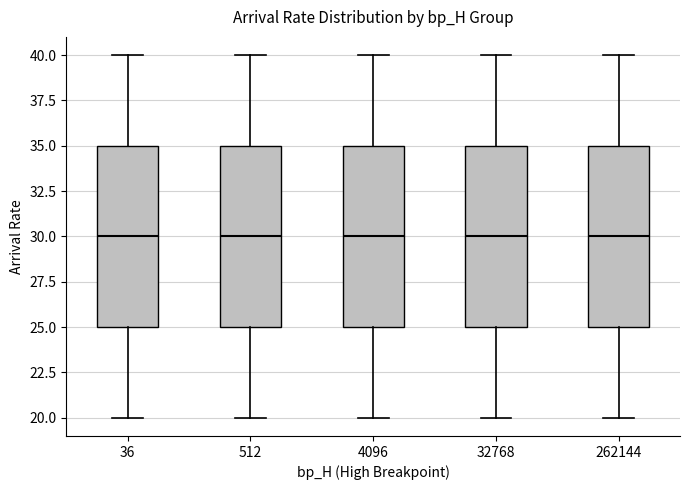

Reading left to right, read every box against the y-axis: the position of its median line, the range the box covers, and the ends of its whiskers. The values are not printed on the chart, so give them approximately, as read against the axis.

36: median 30, box 25 to 35, whiskers 20 to 40
512: median 30, box 25 to 35, whiskers 20 to 40
4096: median 30, box 25 to 35, whiskers 20 to 40
32768: median 30, box 25 to 35, whiskers 20 to 40
262144: median 30, box 25 to 35, whiskers 20 to 40